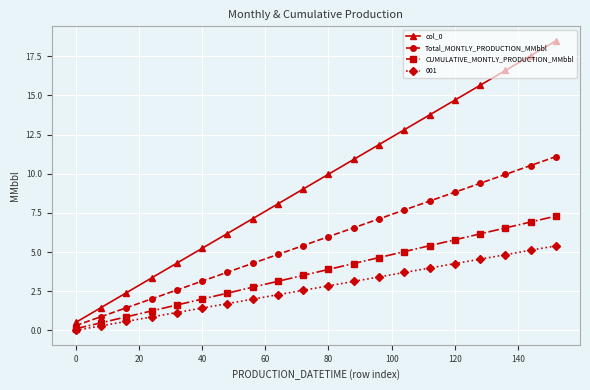

List the series in order of their peak value, lowest first.

001, CUMULATIVE_MONTLY_PRODUCTION_MMbbl, Total_MONTLY_PRODUCTION_MMbbl, col_0